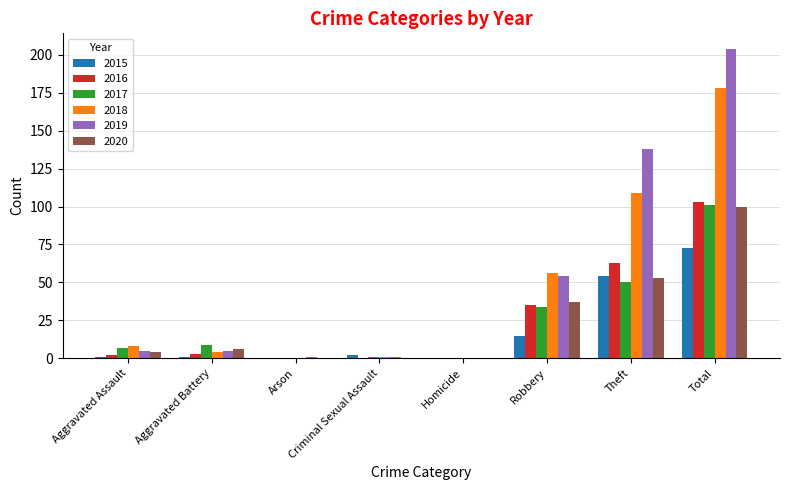

Are the bars grouped side by side (vs. stacked)?

Yes